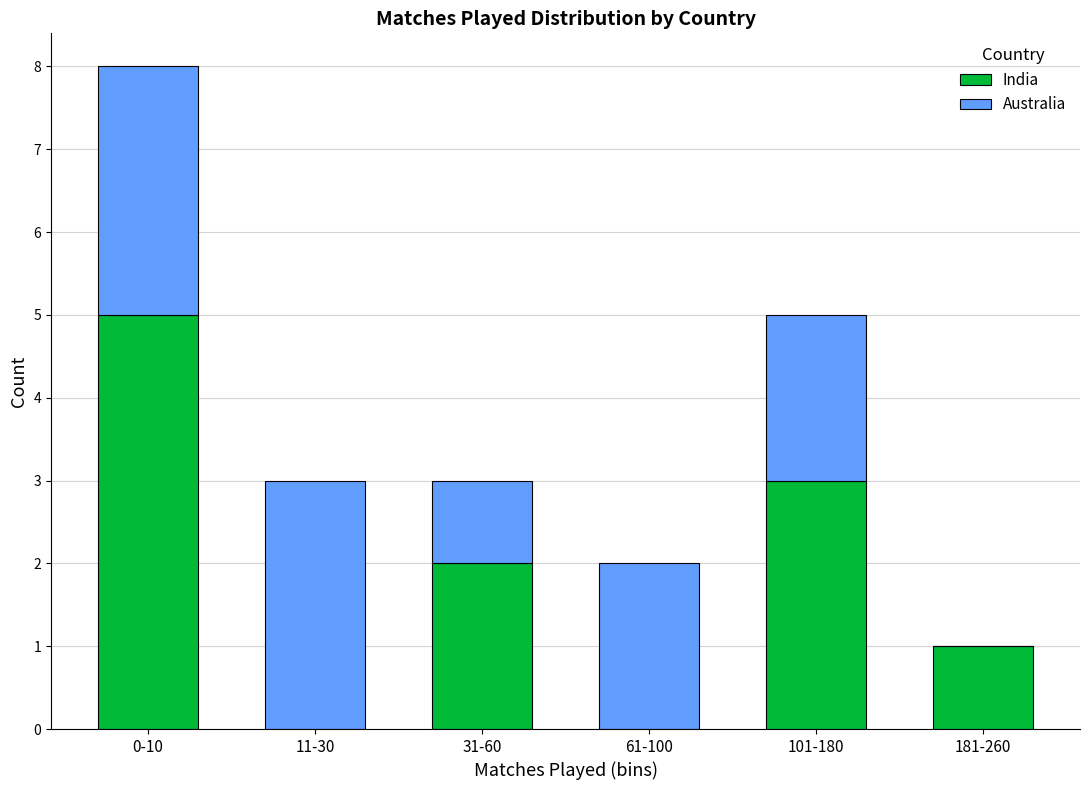

Reading left to right, transcribe the values for India.

0-10=5	11-30=0	31-60=2	61-100=0	101-180=3	181-260=1